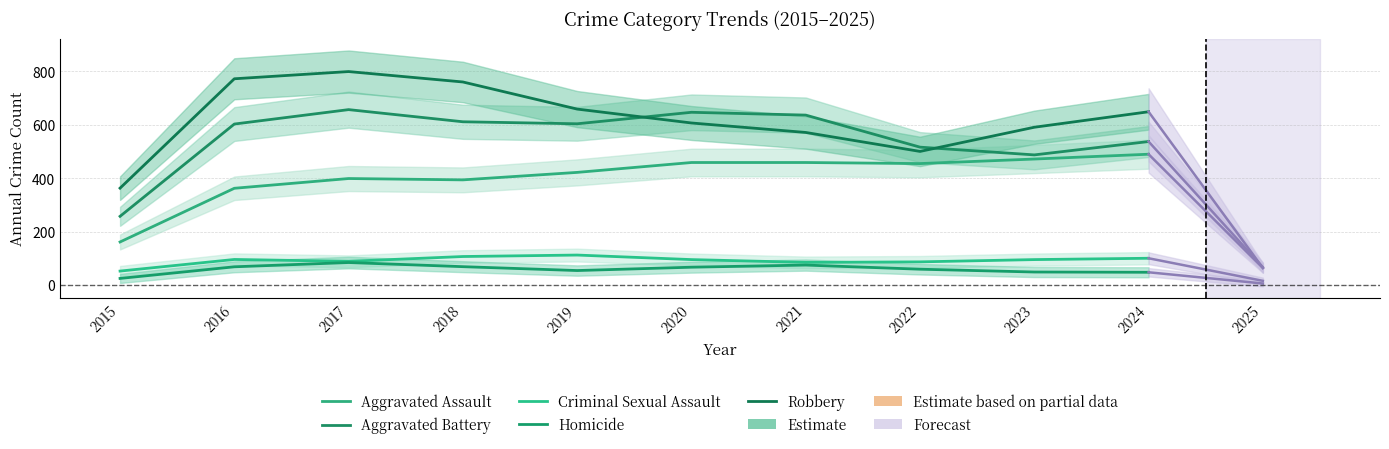

True or false: Criminal Sexual Assault and Aggravated Assault cross at least once.

False